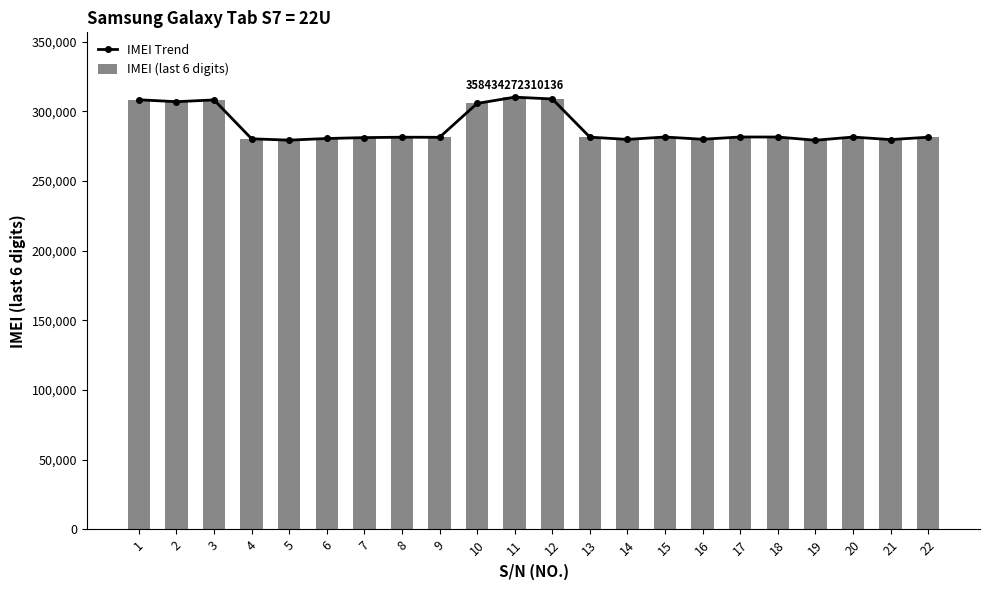

What is the difference between the second highest and second lowest values in the IMEI (last 6 digits) series?

29534